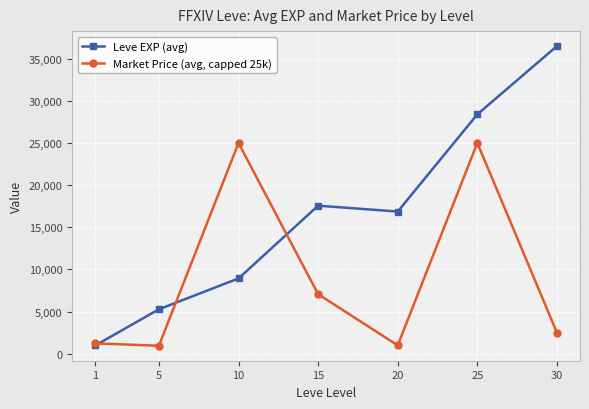

How many interior local peaks does the Market Price (avg, capped 25k) series have?

2